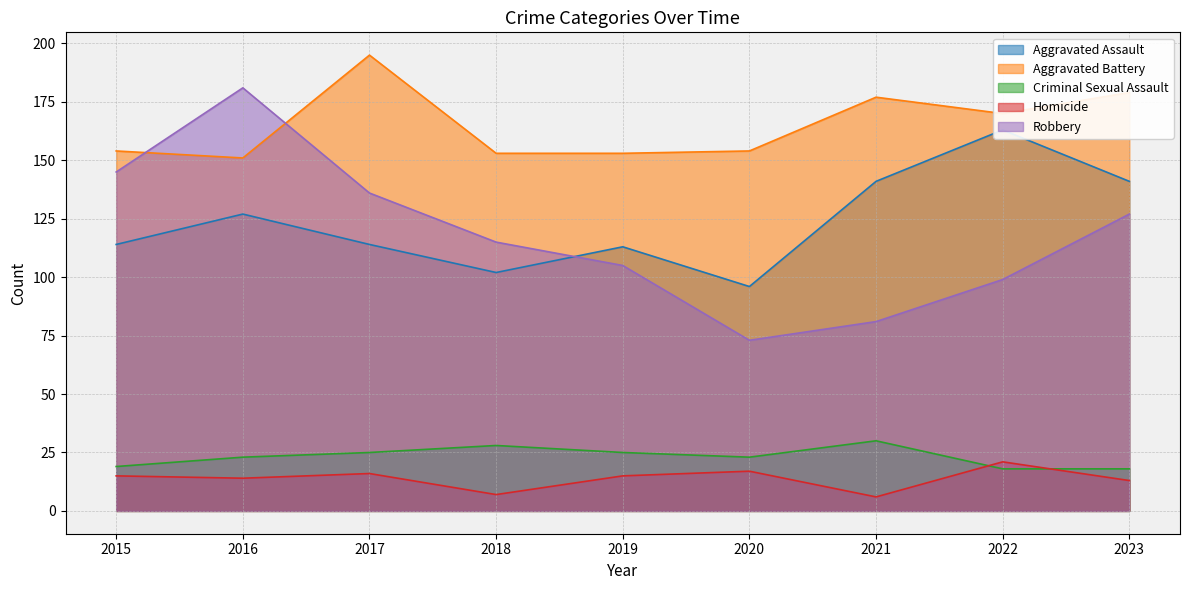

How many interior local valleys does the Criminal Sexual Assault series have?

1